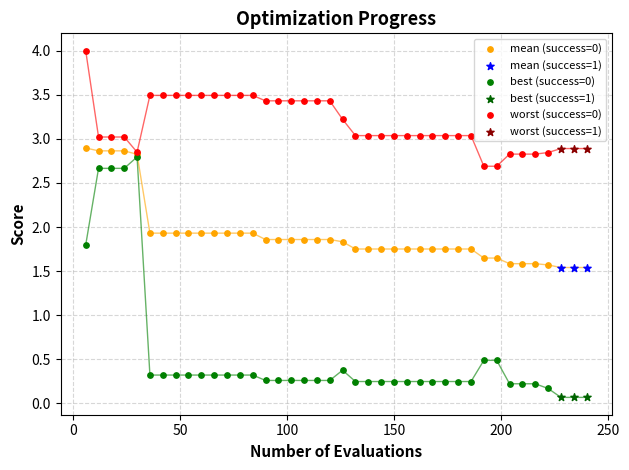

Which series reaches the maximum Y coordinate?

worst (success=0)